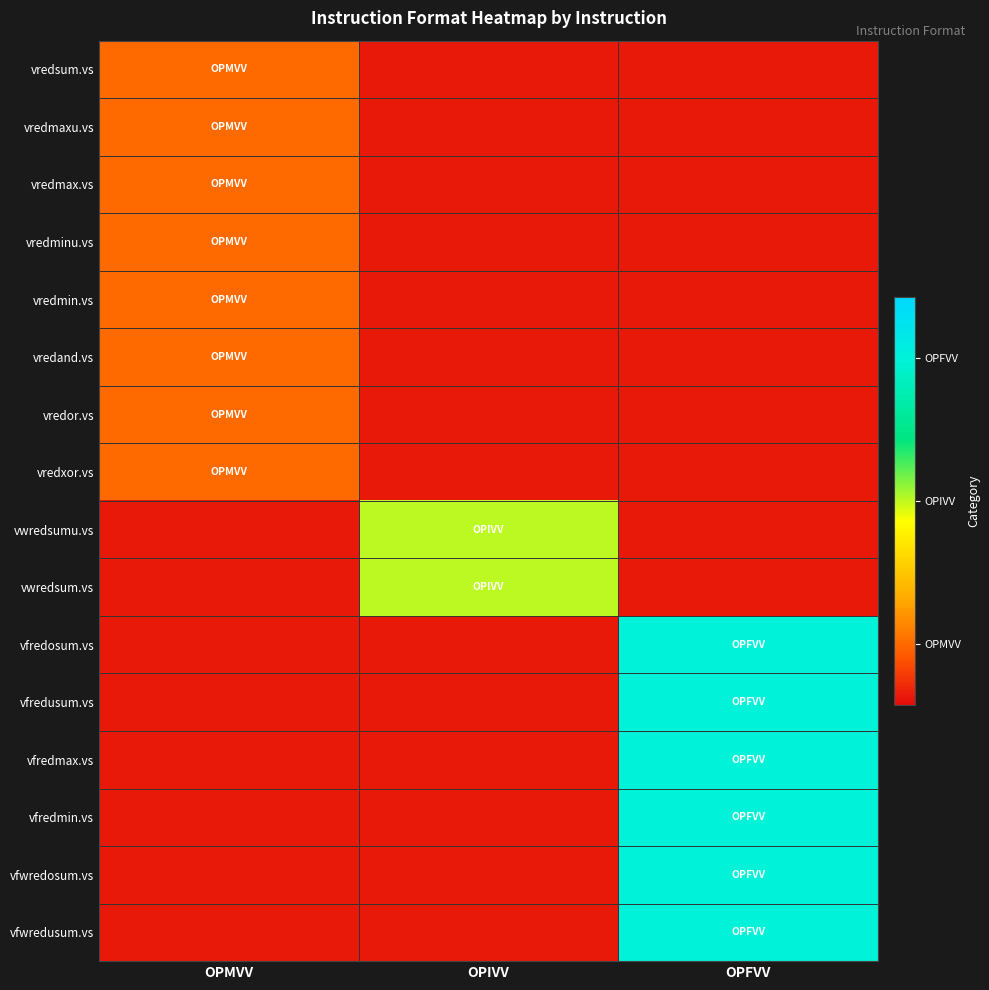

What is the maximum value shown in the chart?

0.8